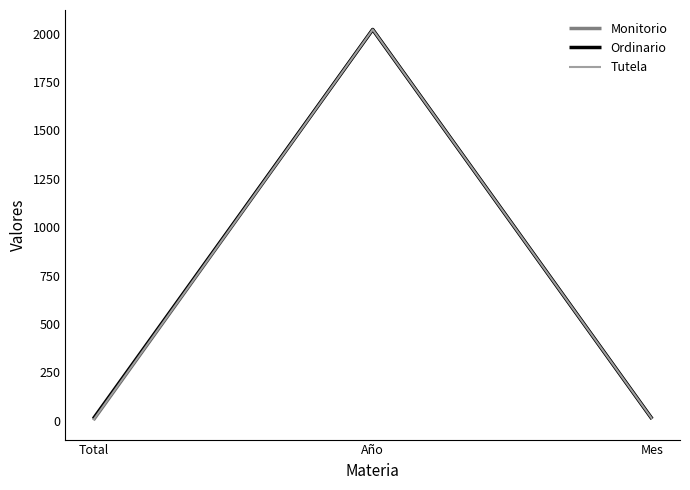

What is the label of the 3rd point from the left?

Mes